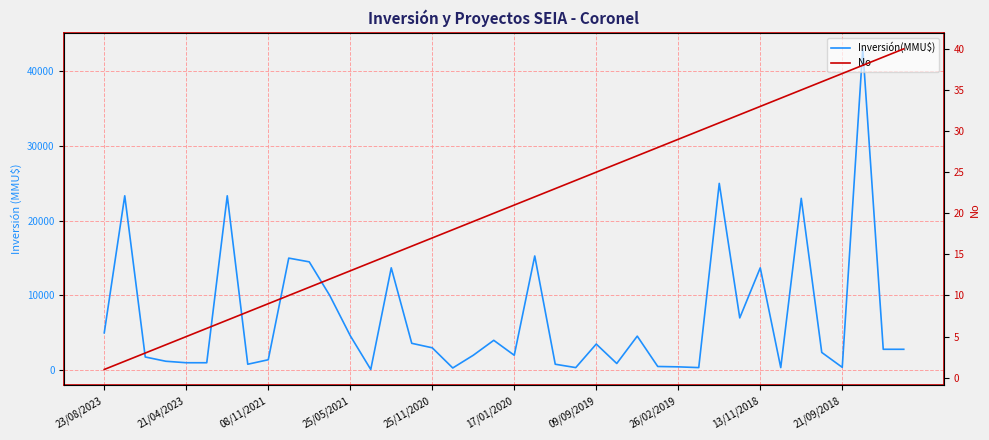

How many data points in No are above 21?

19